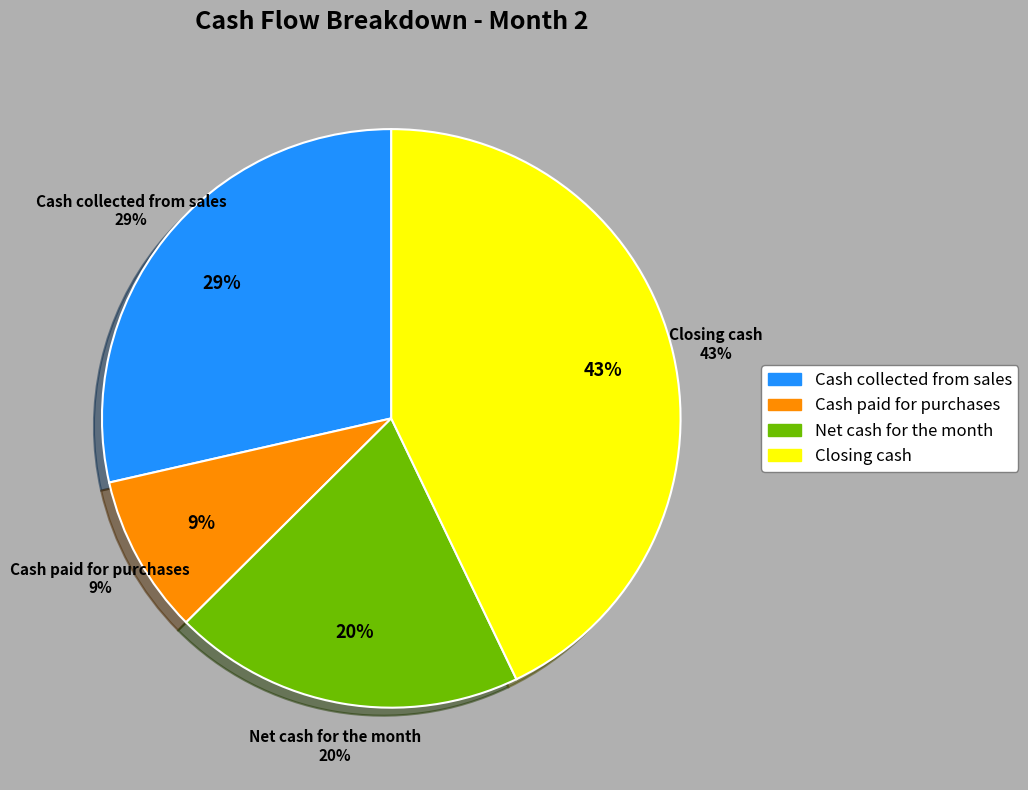

To the nearest percent, what percentage of the pie is Closing cash?

43%